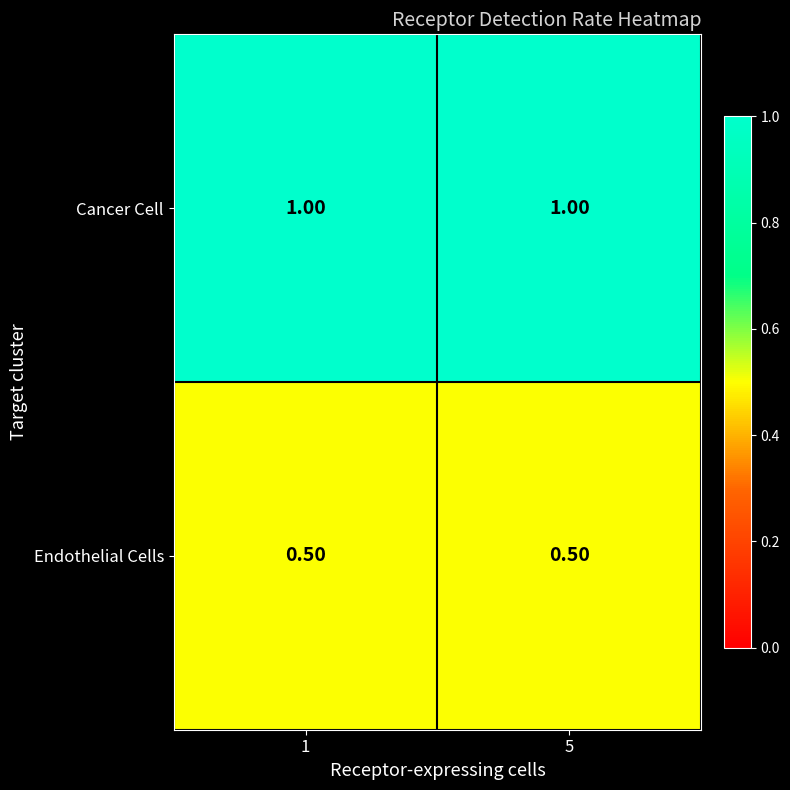

What is the sum of the Endothelial Cells values at 1 and 5?

1.0